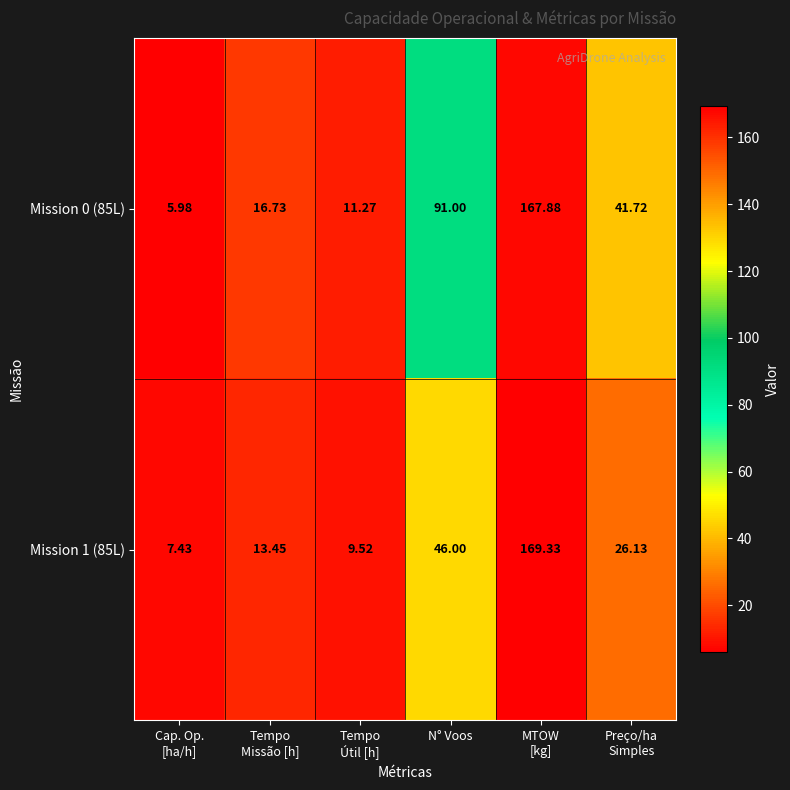

At how many categories does at least one series exceed 111?

1